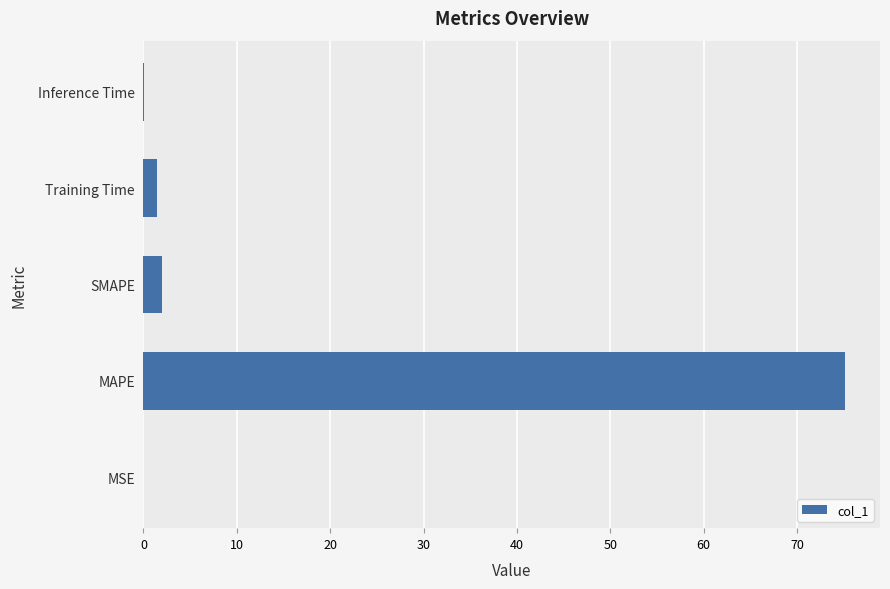

What is the sum of all values?

78.6